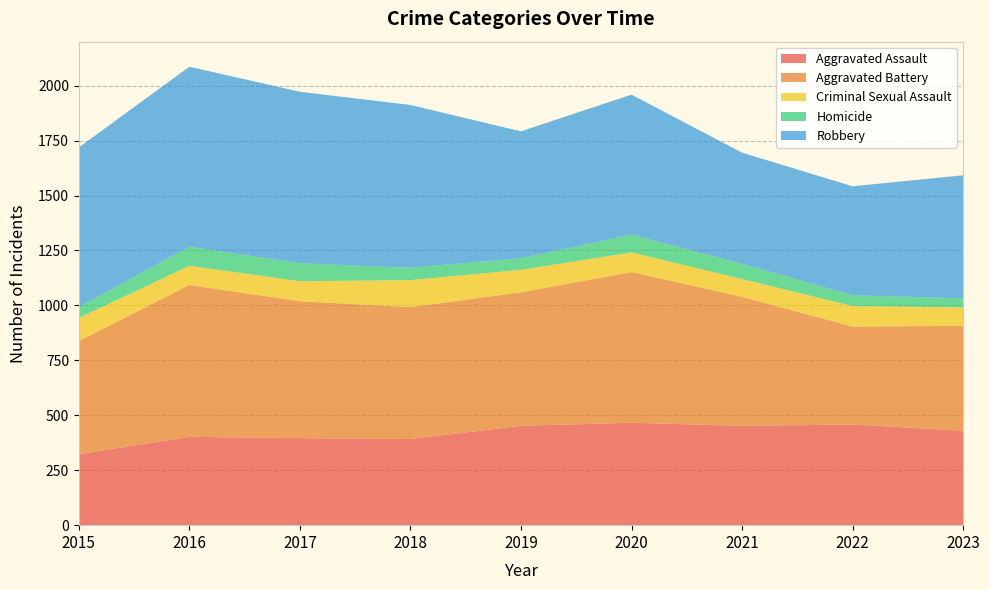

Reading right to left, transcribe all the data shown in this chart.

Aggravated Assault: 2023=430	2022=458	2021=452	2020=466	2019=452	2018=392	2017=396	2016=402	2015=323
Aggravated Battery: 2023=477	2022=446	2021=587	2020=686	2019=608	2018=600	2017=623	2016=691	2015=515
Criminal Sexual Assault: 2023=84	2022=93	2021=81	2020=89	2019=102	2018=123	2017=91	2016=87	2015=105
Homicide: 2023=41	2022=49	2021=69	2020=81	2019=53	2018=56	2017=82	2016=87	2015=50
Robbery: 2023=560	2022=496	2021=506	2020=637	2019=577	2018=741	2017=780	2016=819	2015=726